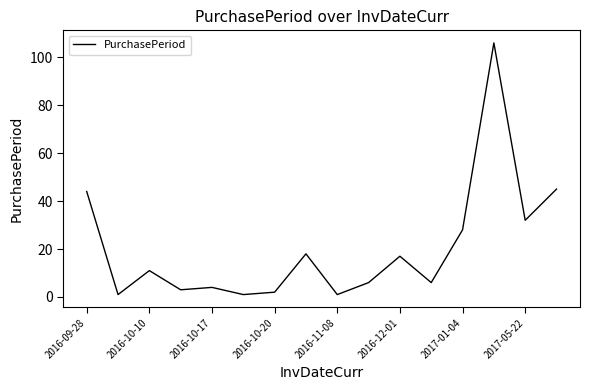

Does the chart display data point markers on the line(s)?

No